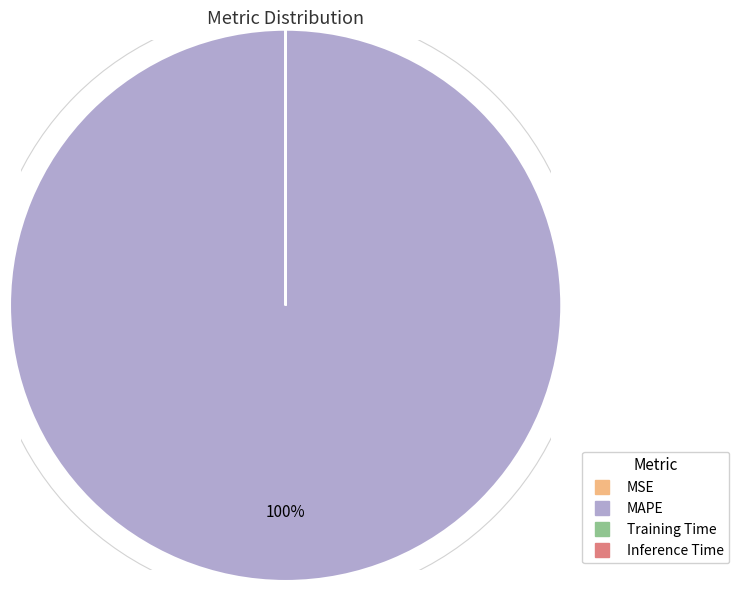

Is it true that MAPE is 90% of the pie?

False